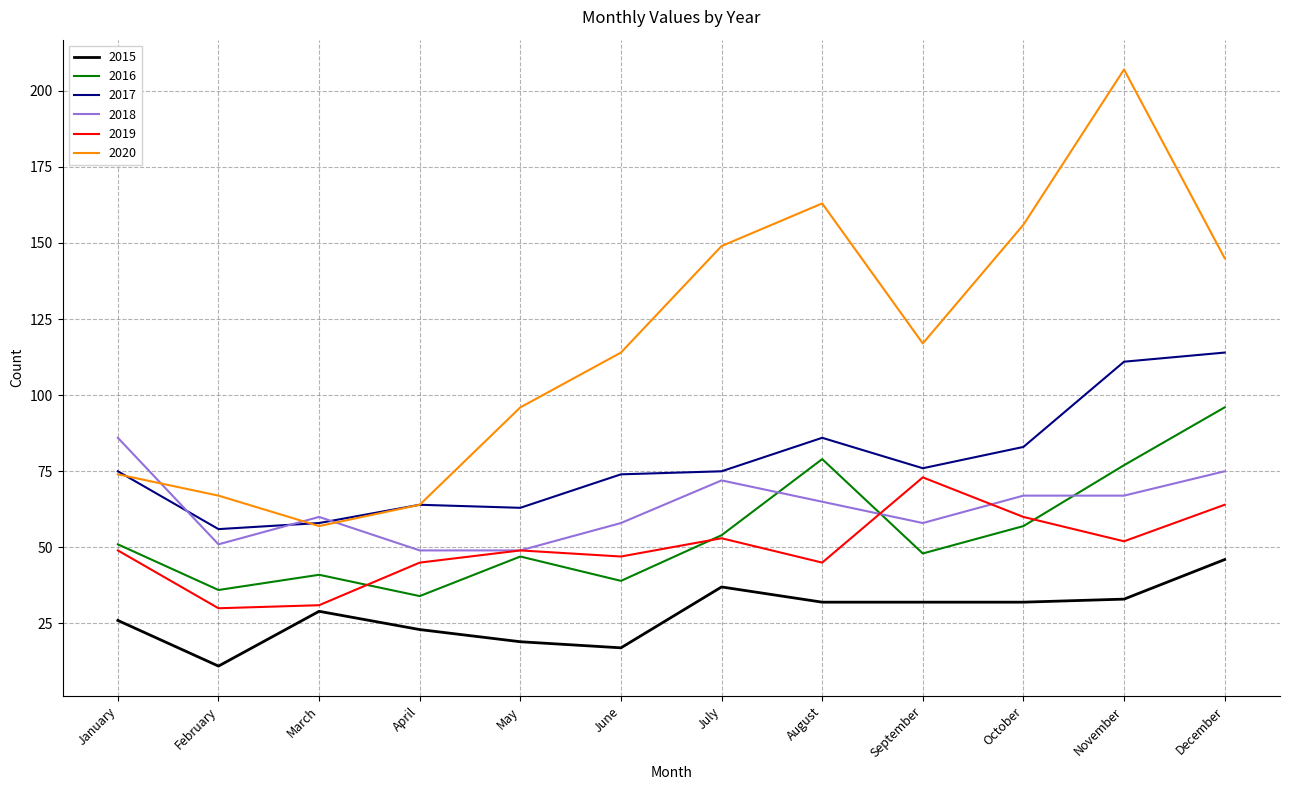

List the series in order of their peak value, lowest first.

2015, 2019, 2018, 2016, 2017, 2020